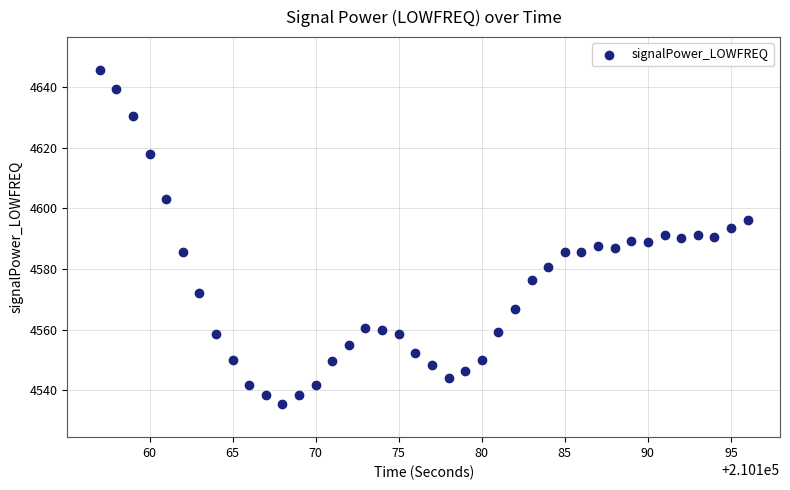

What is the range of Y values (max minus min)?

110.1